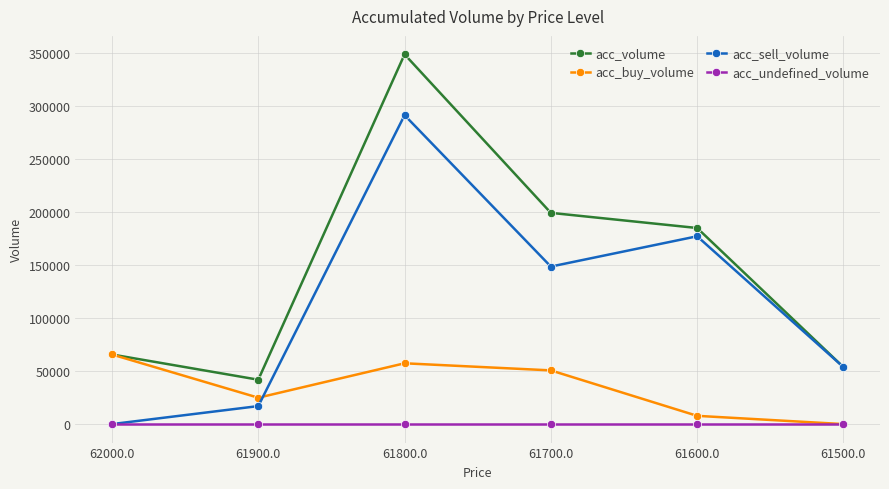

What position from the right is 62000.0?

6